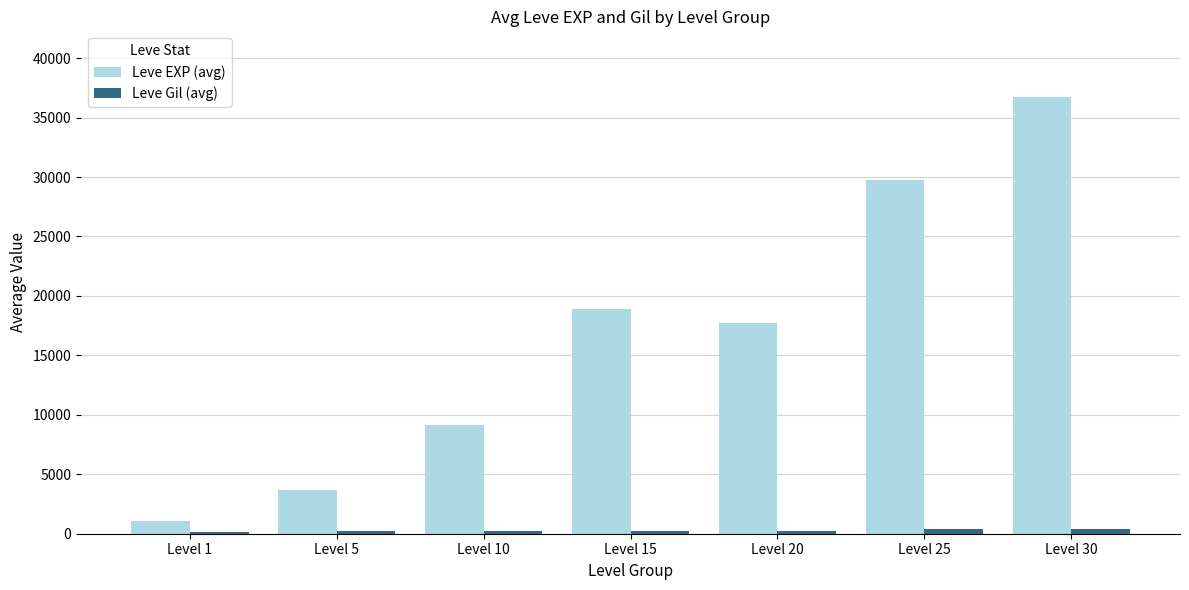

How many categories are shown in the chart?

7